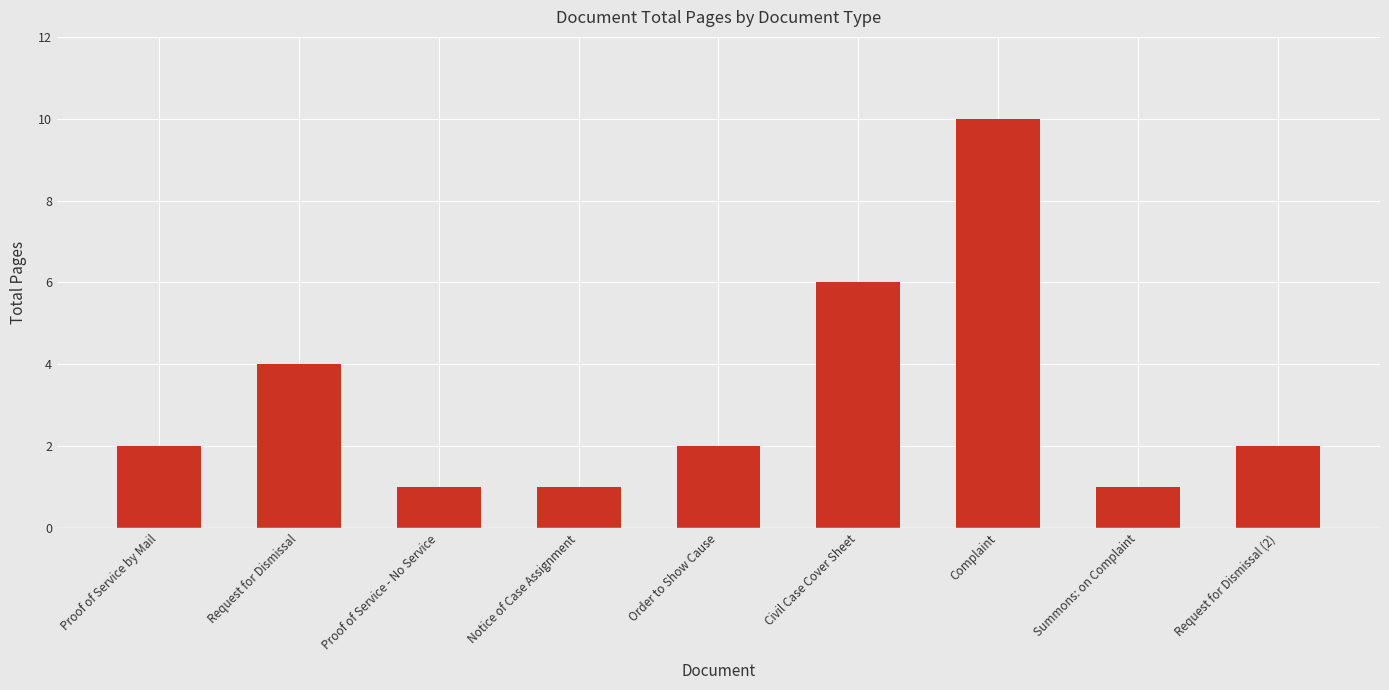

Count the number of data series in this chart.

1